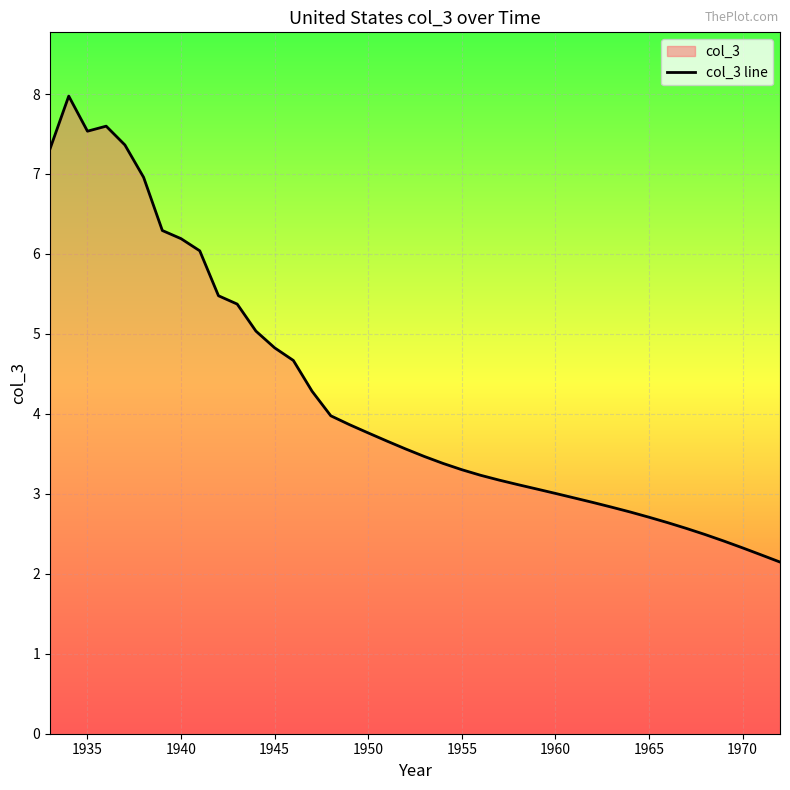

The chart shows a value of 8.6 at 1945. True or false?

False